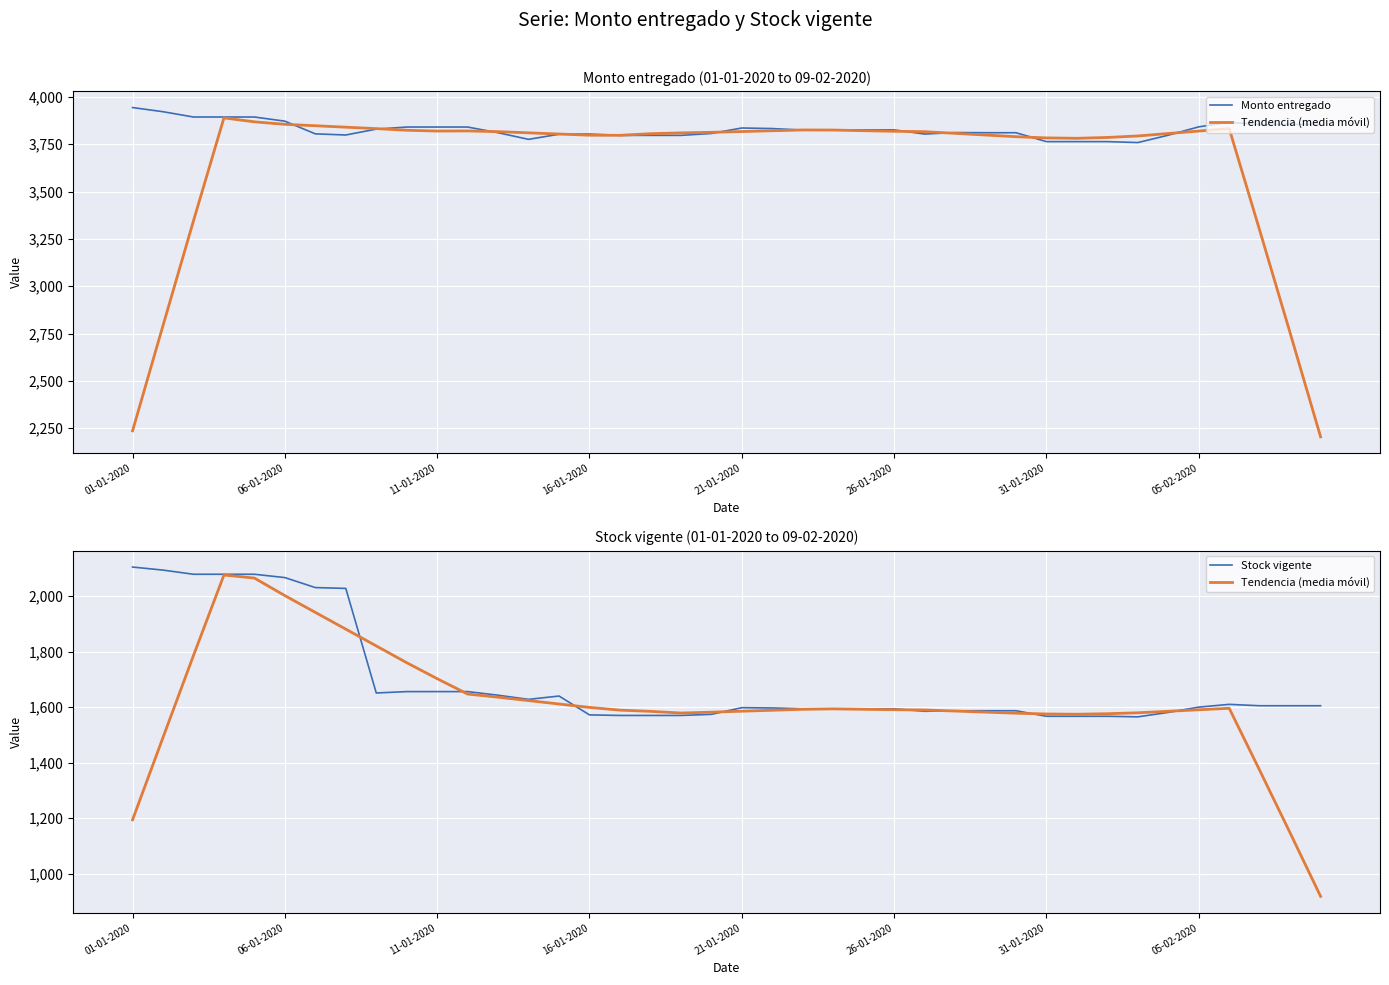

Read the Monto entregado value at 01-01-2020.

3944.0